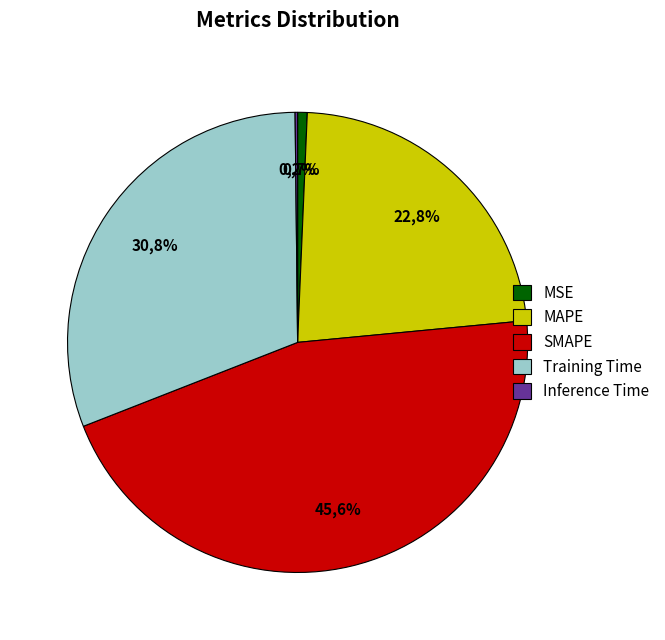

To the nearest percent, what is the difference between the Training Time and MSE slice percentages?

30%